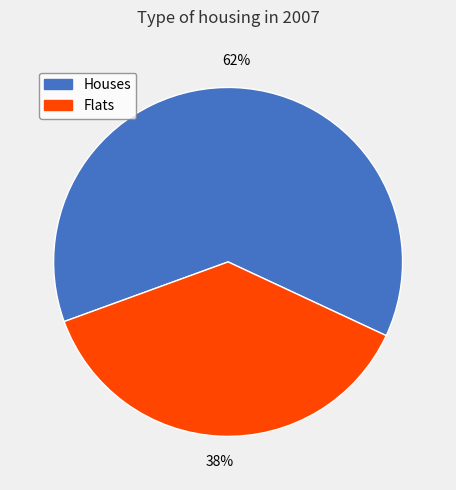

Is there a majority slice in this chart?

Yes